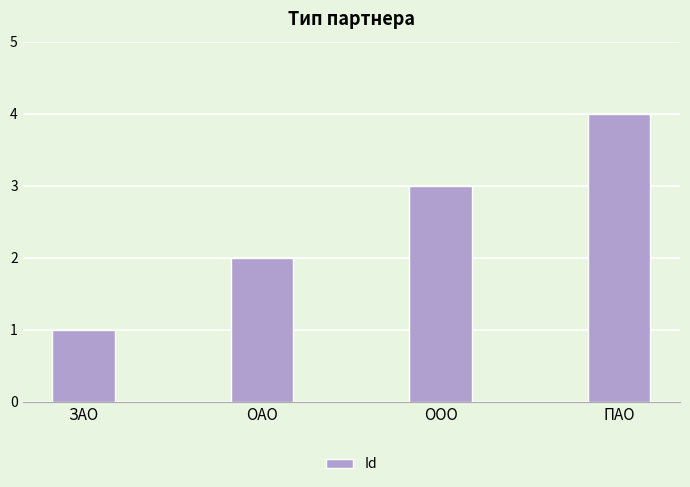

What is the difference between the values at ООО and ОАО?

1